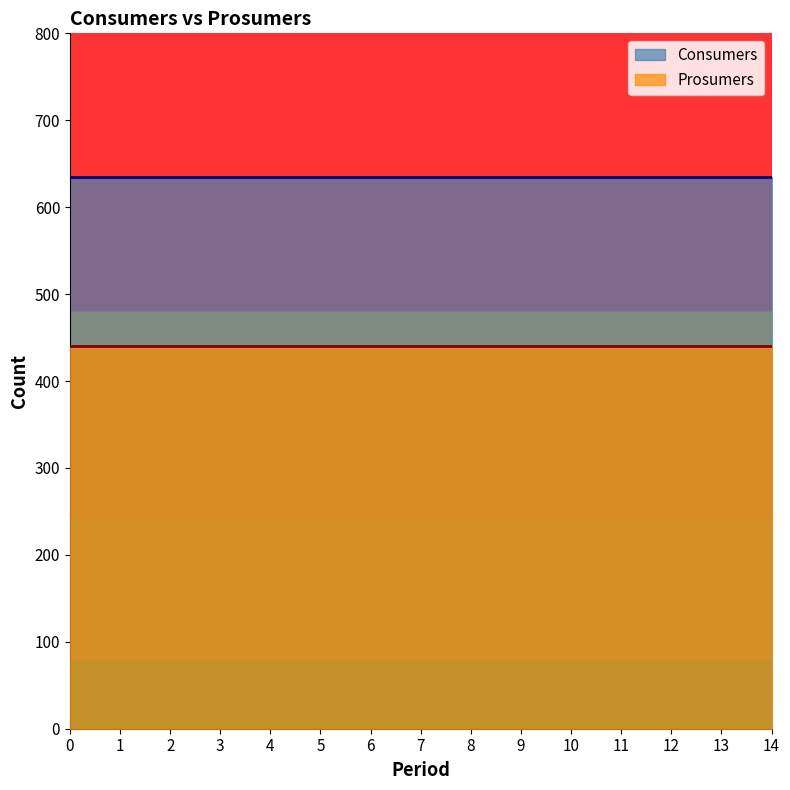

Rank the series at 9 from lowest to highest value.

Prosumers, Consumers